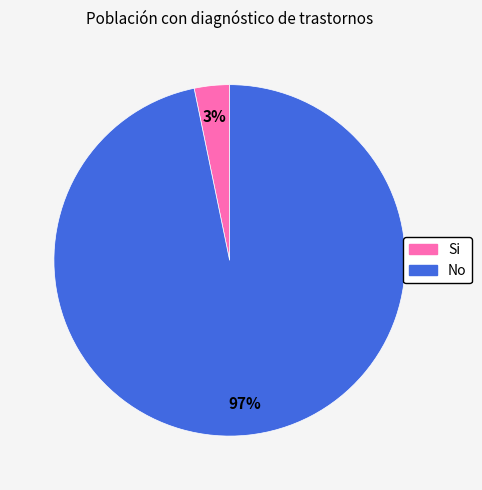

To the nearest percent, what is the difference between the largest and smallest slice percentages?

94%